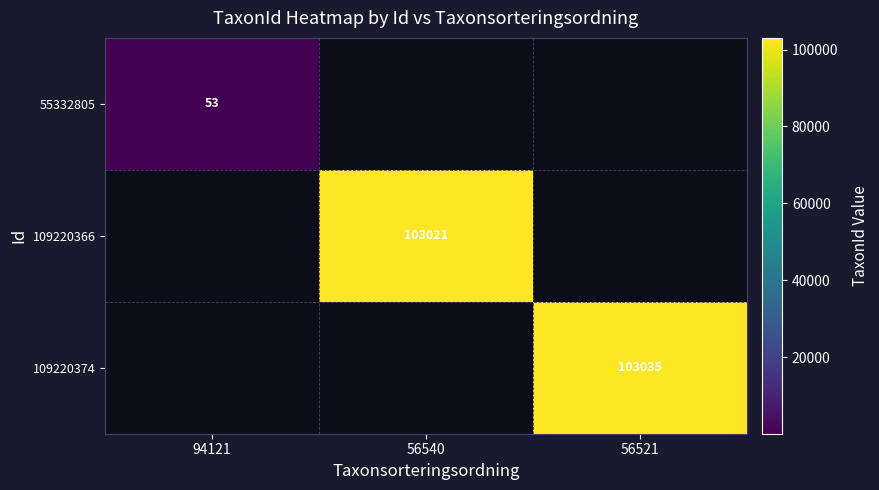

Is the value of 109220366 at 56540 greater than the value of 109220374 at 56521?

No